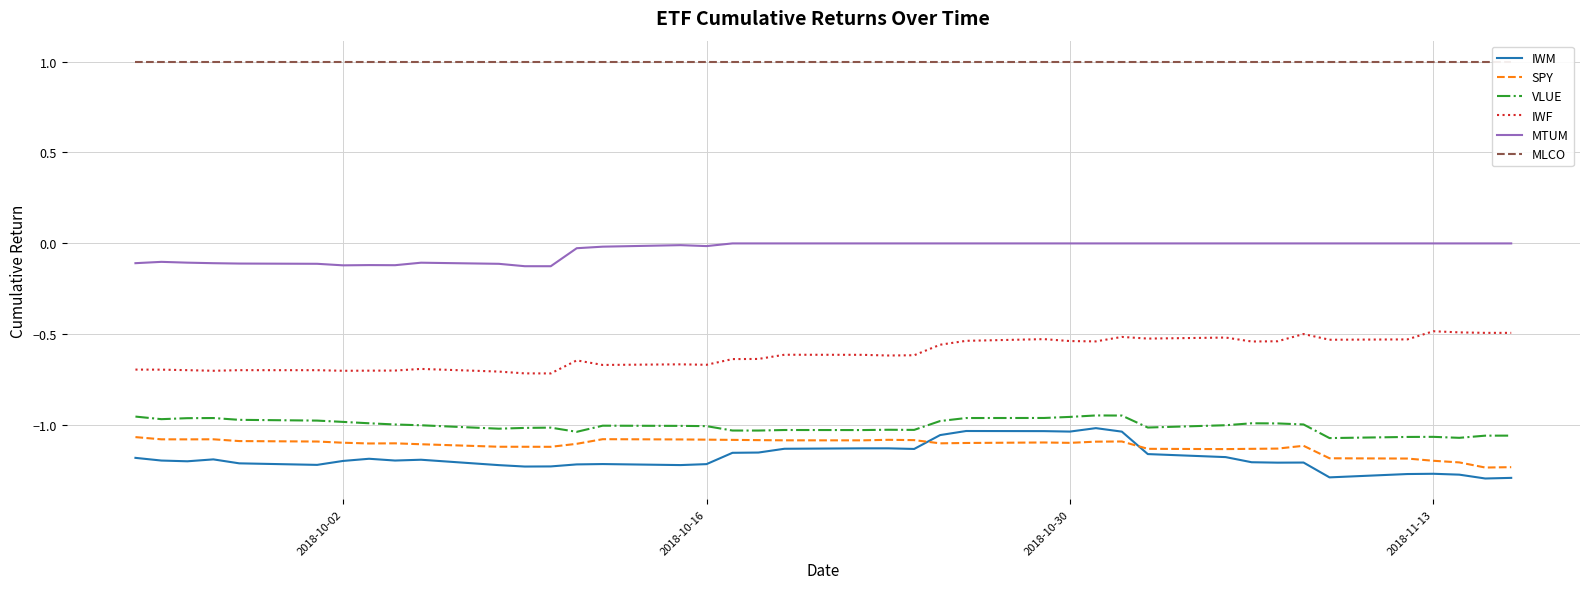

True or false: MTUM and IWM cross at least once.

False